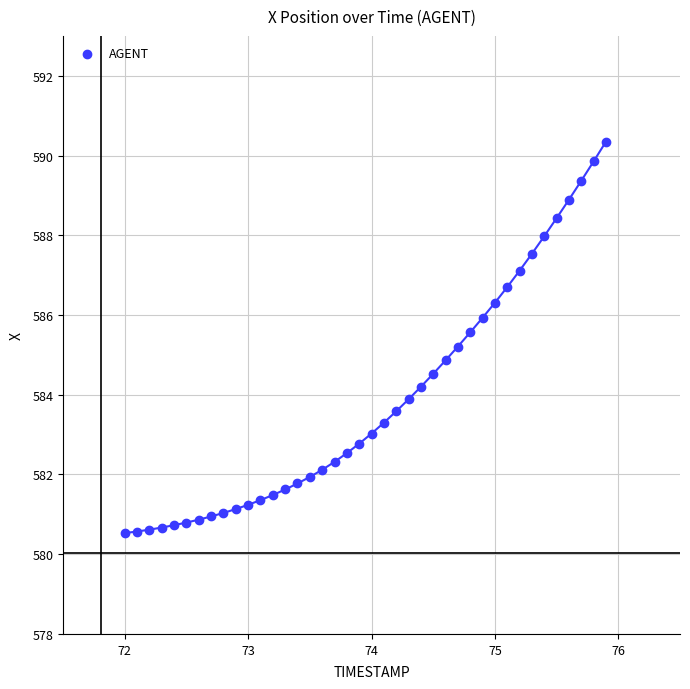

What is the range of X values (max minus min)?

3.9